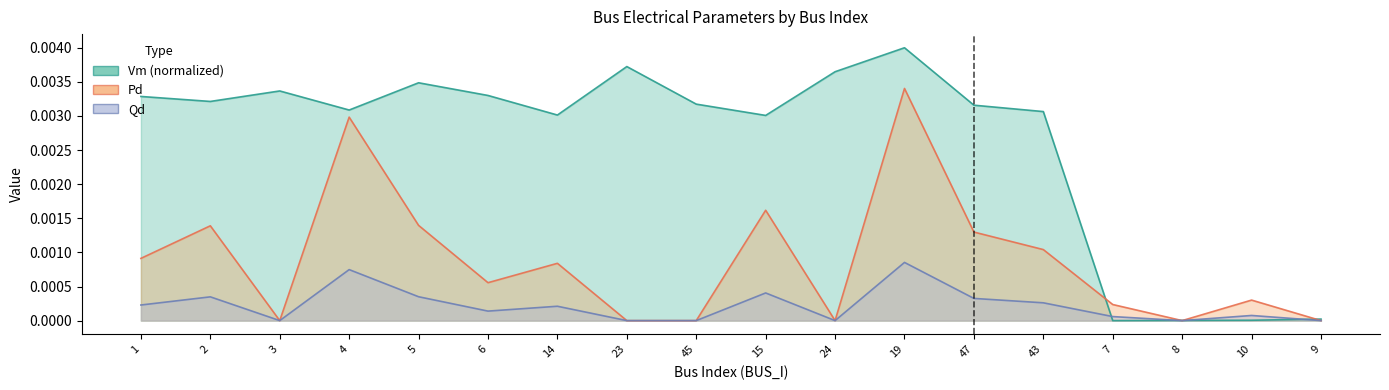

In Qd, how many points are lower than both neighbors (excluding endpoints)?

4